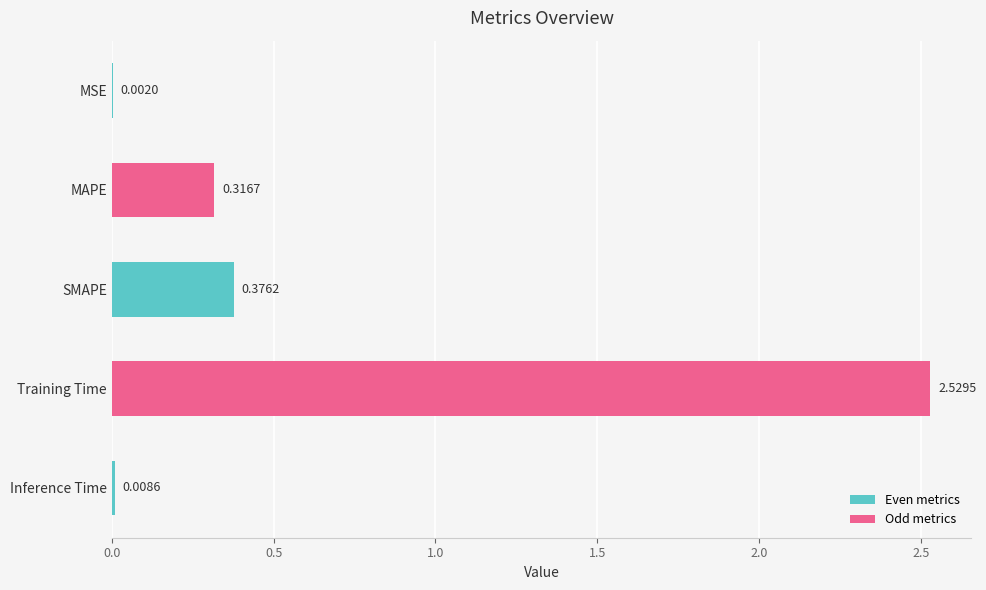

At which label is the value closest to 1?

SMAPE